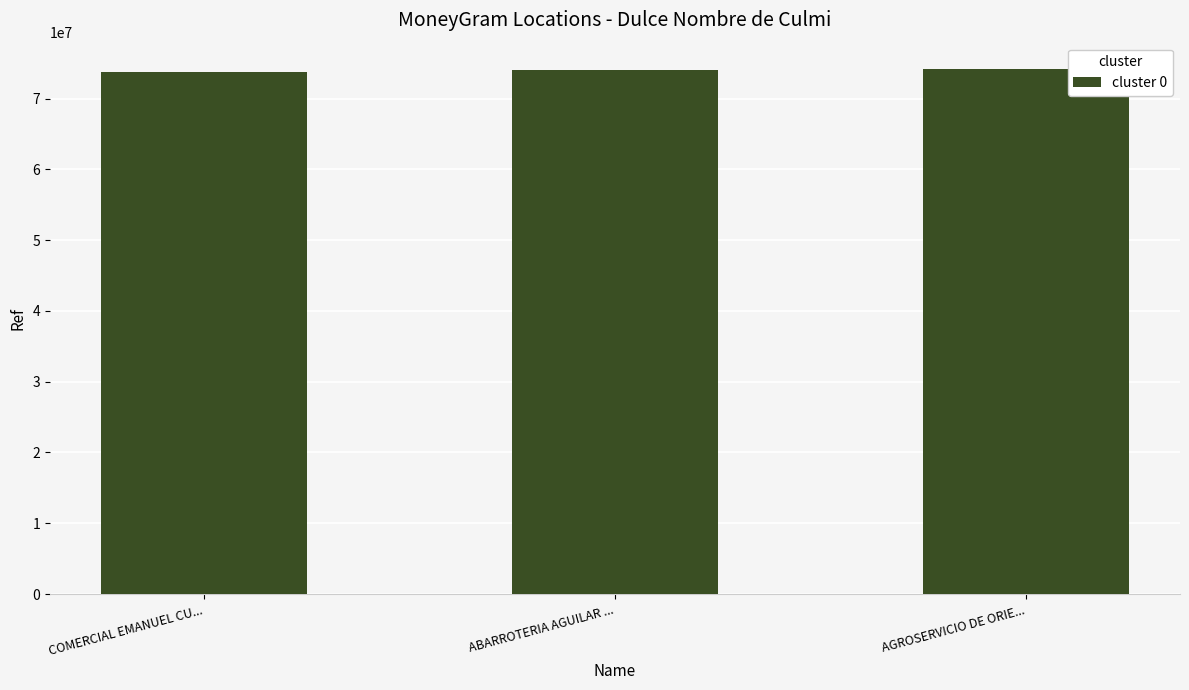

Approximately how many times larger is the value at ABARROTERIA AGUILAR ... compared to AGROSERVICIO DE ORIE...?

1.0